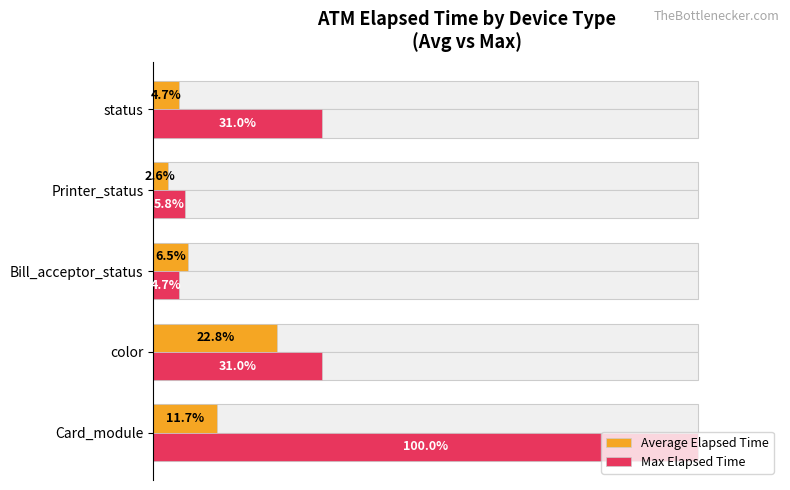

Rank the series by their average value, from highest to lowest.

Max Elapsed Time, Average Elapsed Time